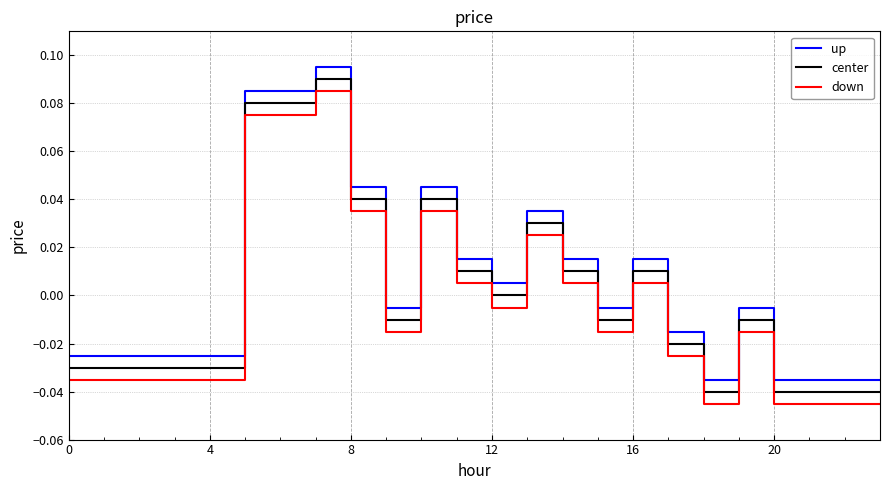

Rank the series by their maximum value, from lowest to highest.

down, center, up